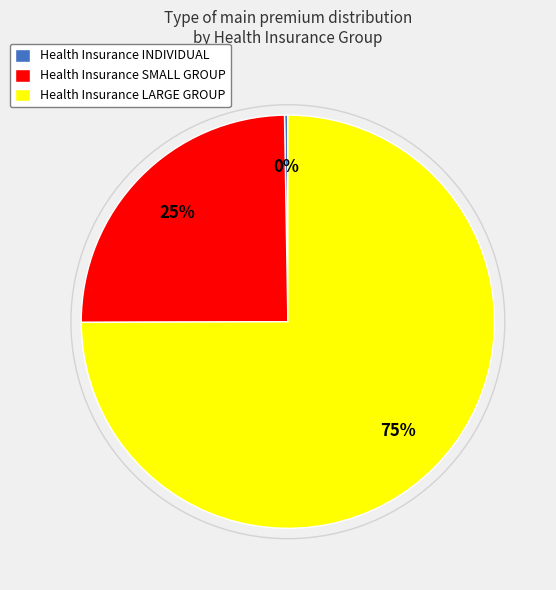

True or false: Health Insurance SMALL GROUP accounts for 25% of the total.

True